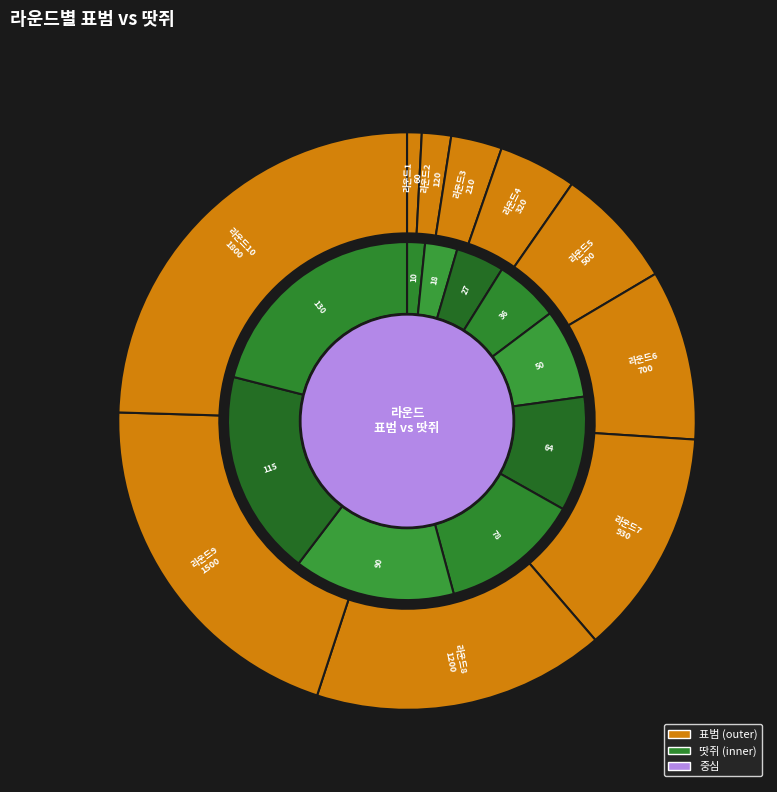

What percentage do 10 and 5 together represent?

31.3%